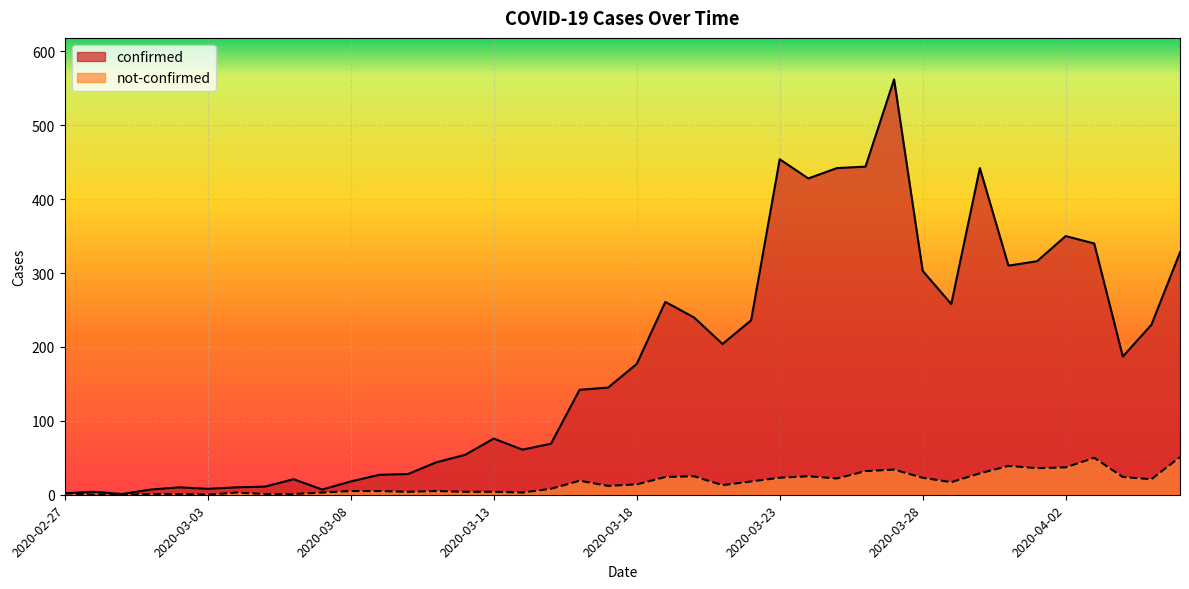

True or false: confirmed and not-confirmed intersect in this chart.

False